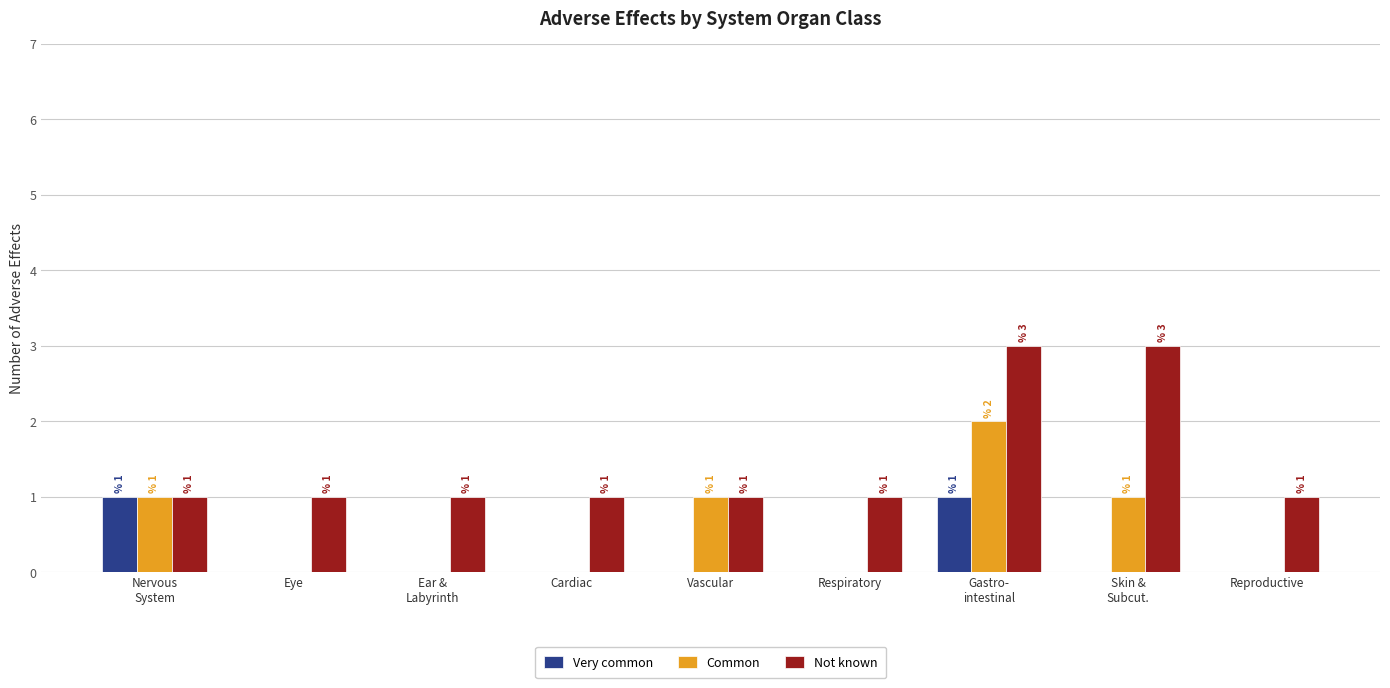

How many Very common values are between 0 and 1?

9